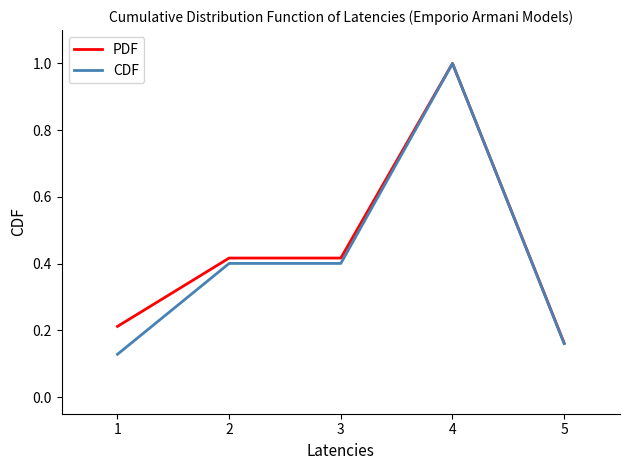

Which series has the widest spread of values?

CDF